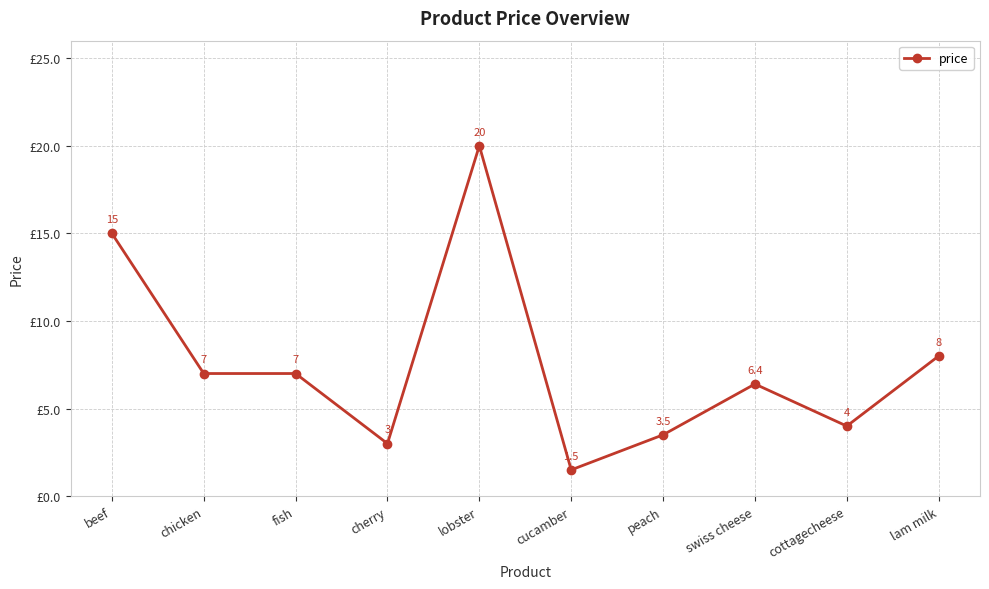

Approximately how many times larger is the value at lam milk compared to chicken?

1.1